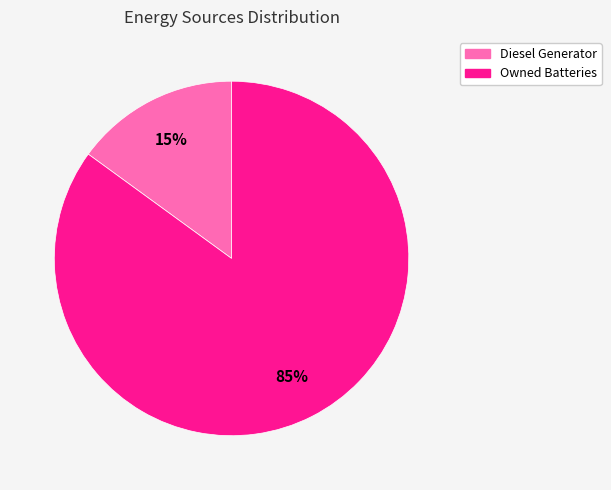

To the nearest percent, what is the difference between the largest and smallest slice percentages?

70%